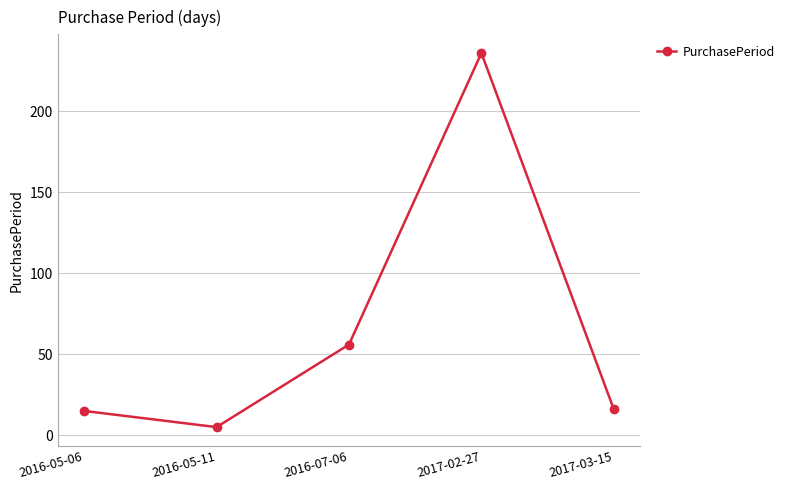

Between 2017-03-15 and 2017-02-27, which is larger?

2017-02-27